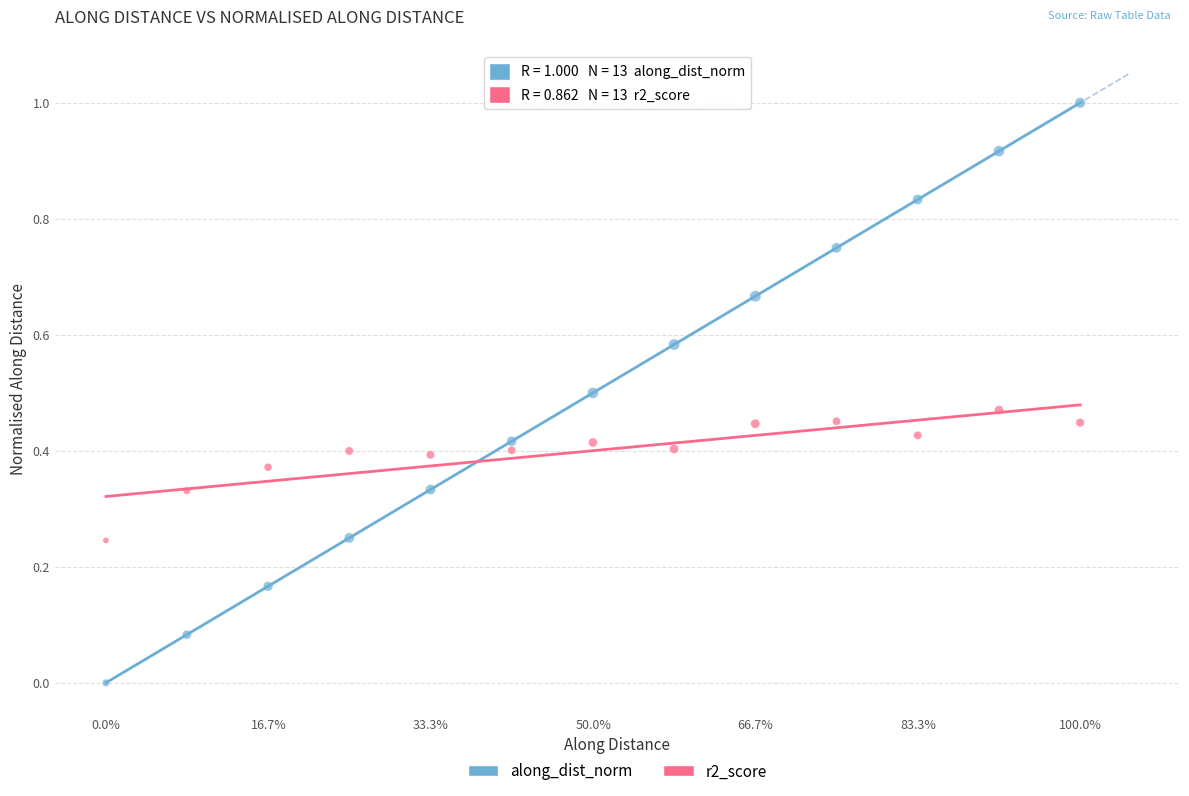

Which series reaches the maximum Y coordinate?

along_dist_norm